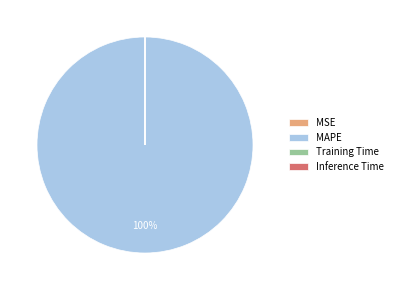

Is it true that MAPE is 100% of the pie?

True